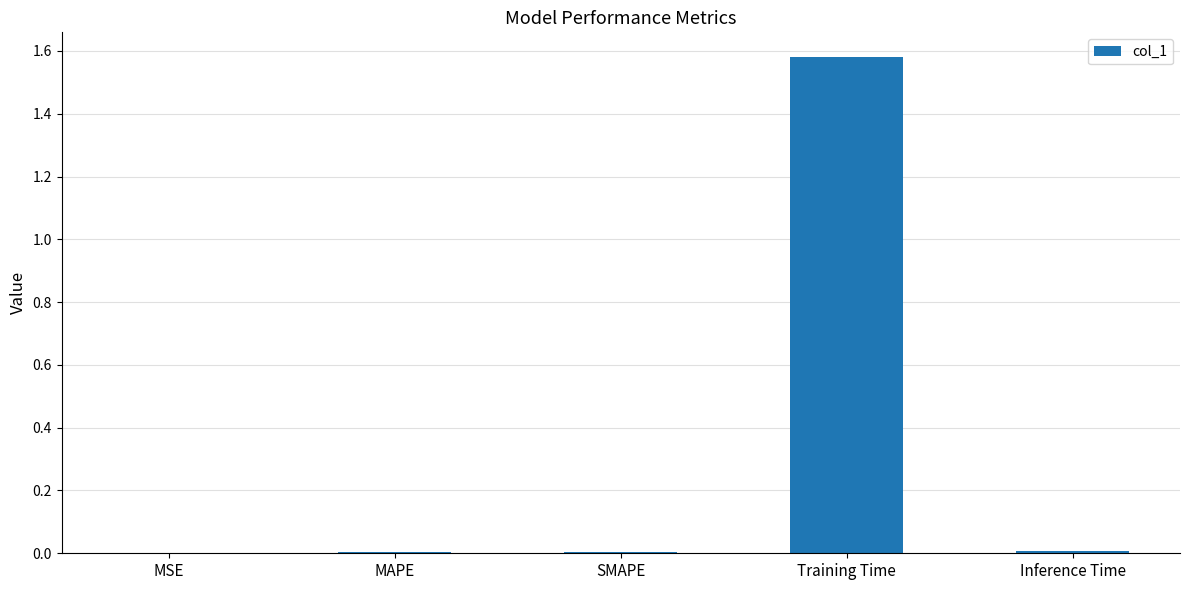

The chart shows a value of 0.0 at SMAPE. True or false?

True